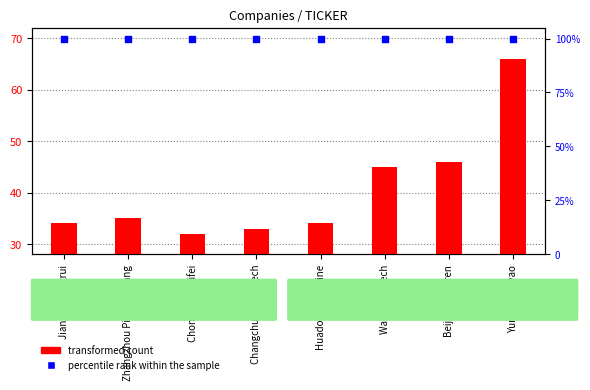

Which series reaches the maximum Y coordinate?

percentile rank within the sample